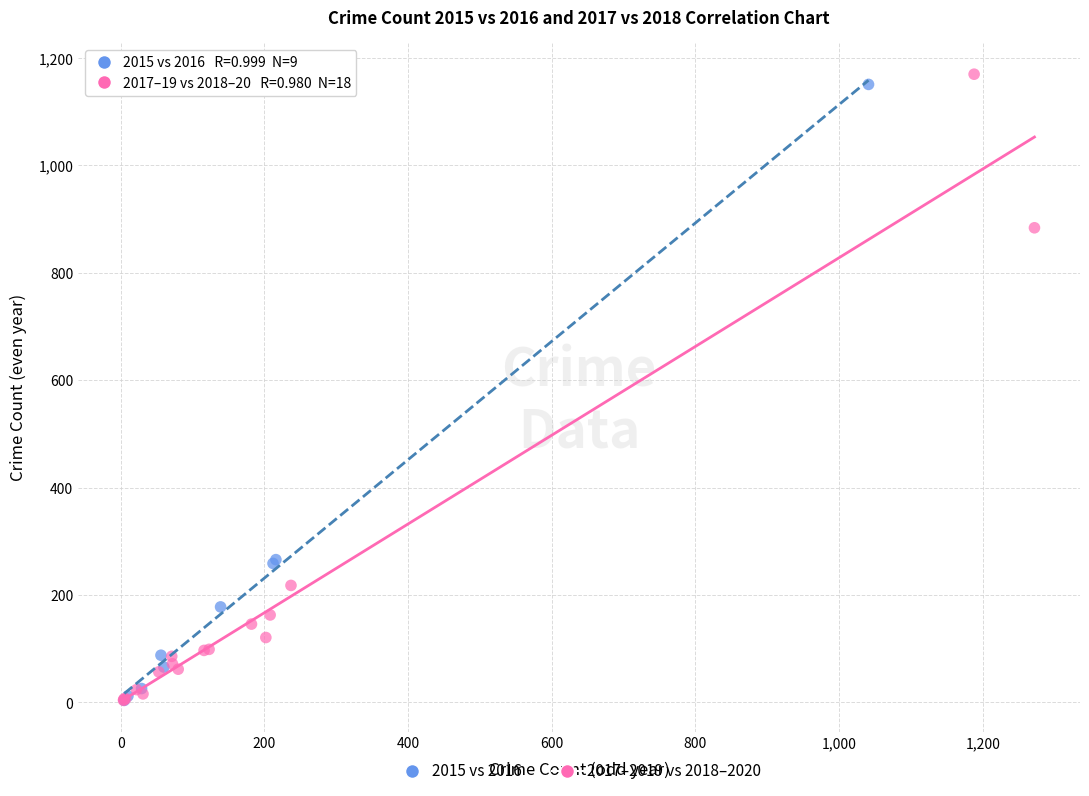

Which series has the widest spread of Y values?

2017–2019 vs 2018–2020